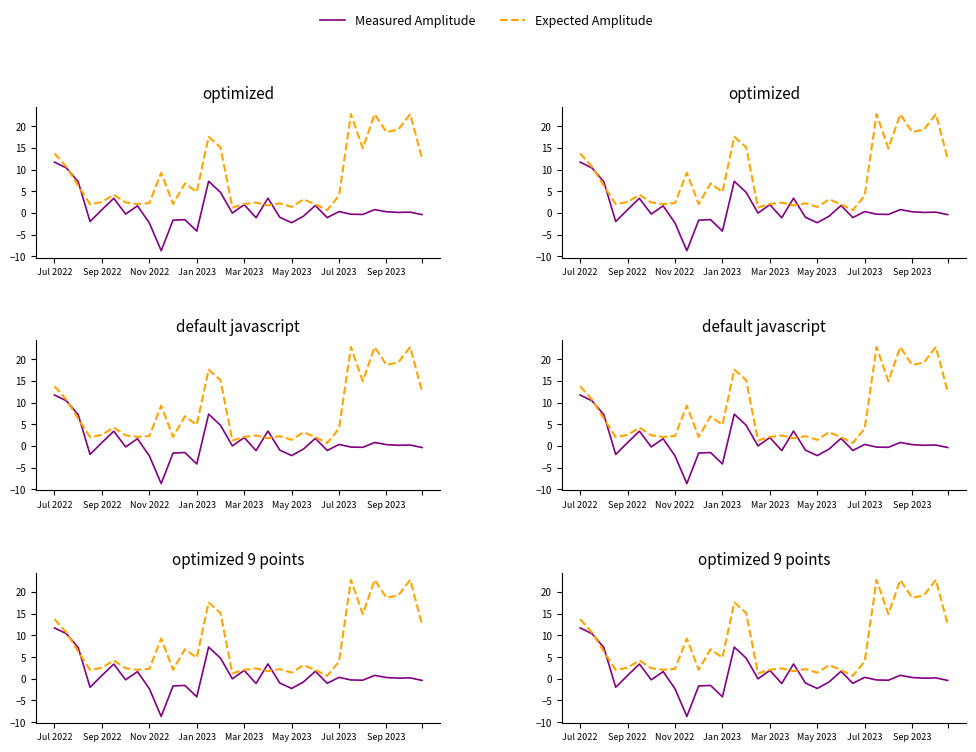

In Expected Amplitude, how many points are lower than both neighbors (excluding endpoints)?

10